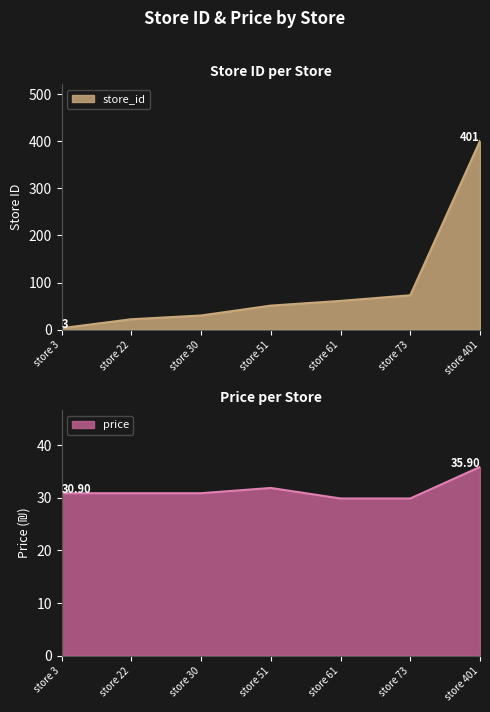

What is the difference between the price values at store 61 and store 3?

1.0